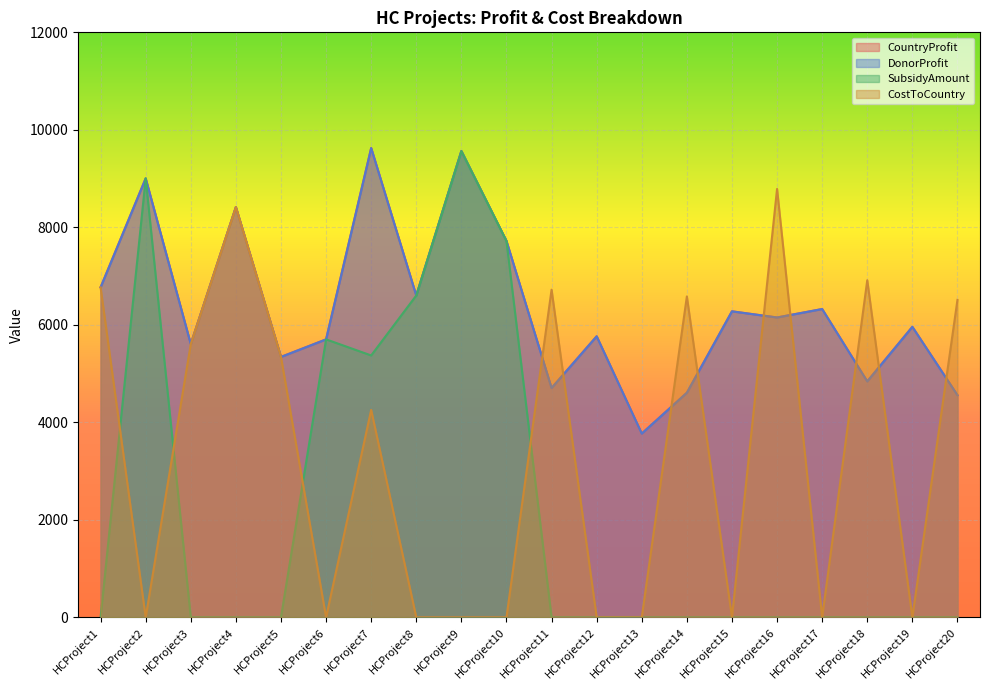

True or false: SubsidyAmount and CountryProfit intersect in this chart.

False